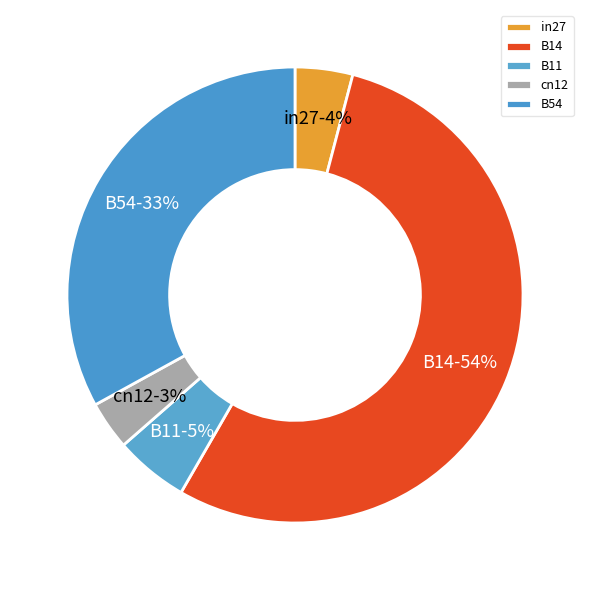

Which has a higher value, cn12 or B11?

B11